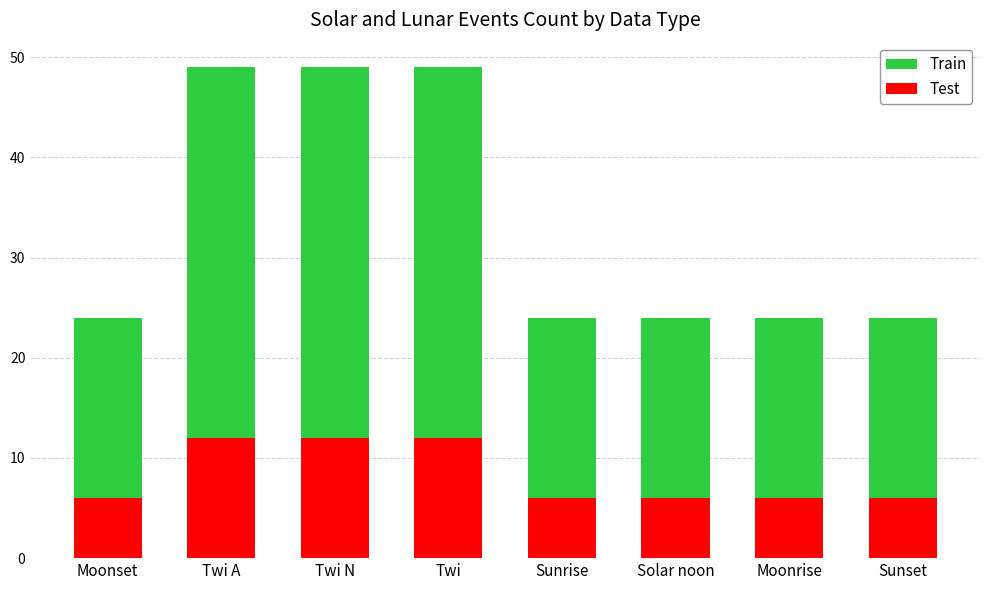

The value of Train at Twi is 49. True or false?

True